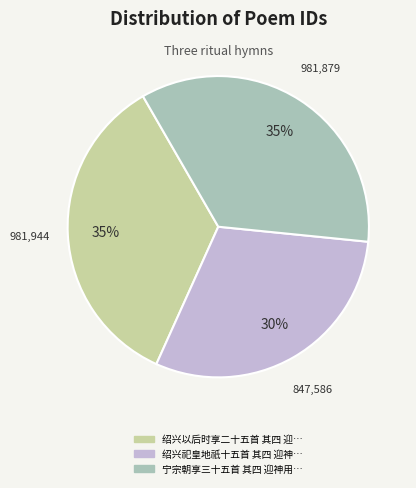

To the nearest percent, what is the difference between the largest and smallest slice percentages?

5%